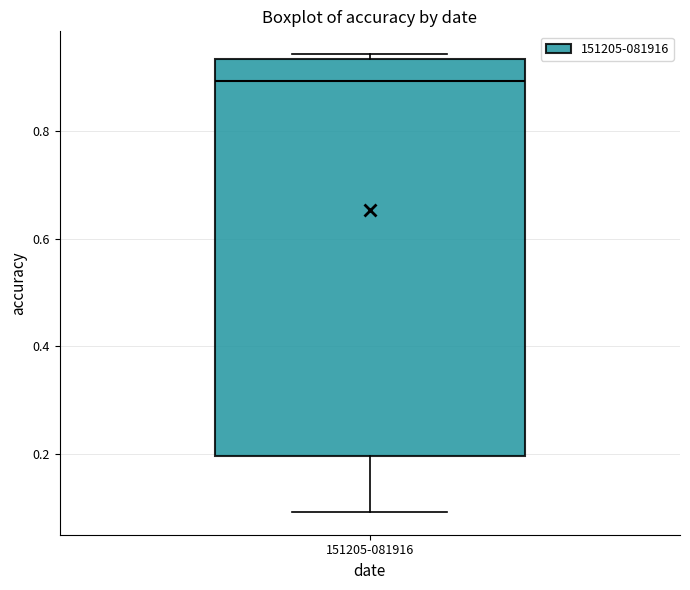

Read this box plot against the y-axis: the position of the median line, the range covered by the box, and the ends of both whiskers. The values are not printed on the chart, so give them approximately, as read against the axis.

median 0.90, box 0.20 to 0.94, whiskers 0.10 to 0.94 (just above the box's upper edge)